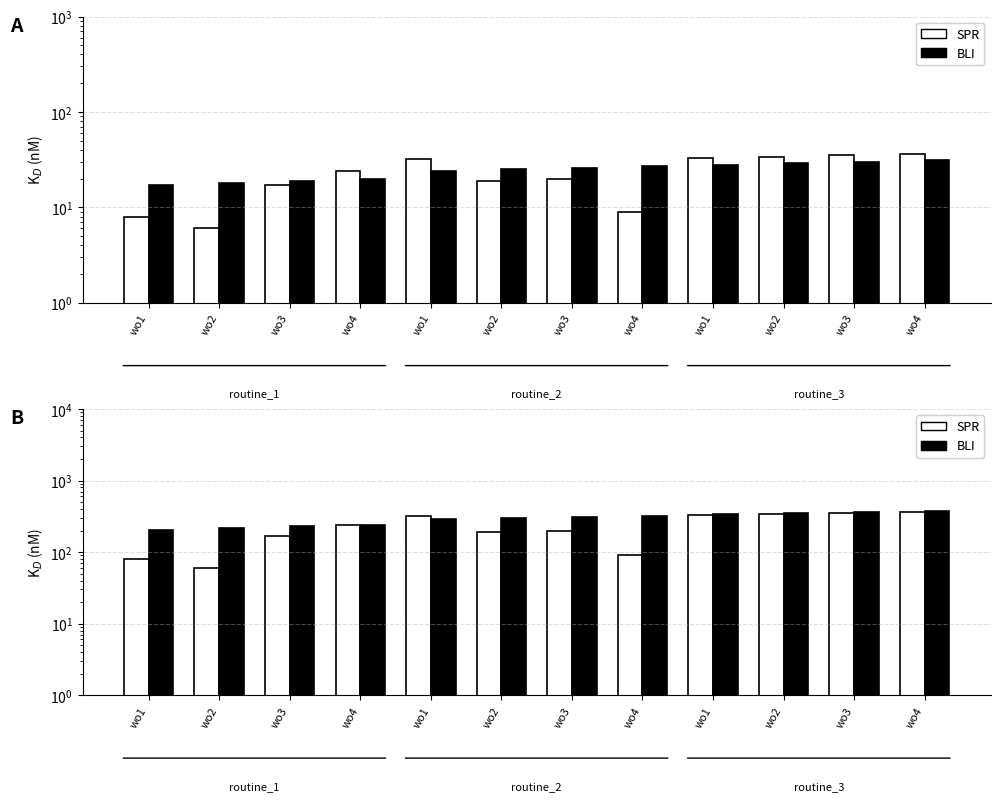

Does the chart contain stacked bars?

No